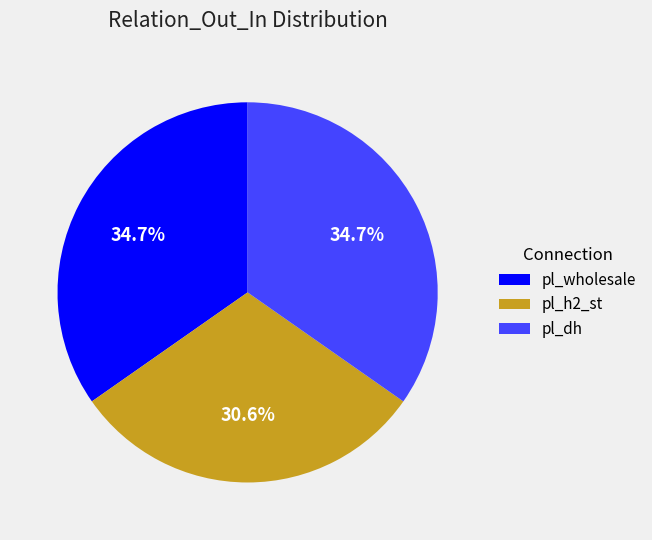

Which slice is the smallest?

pl_h2_st